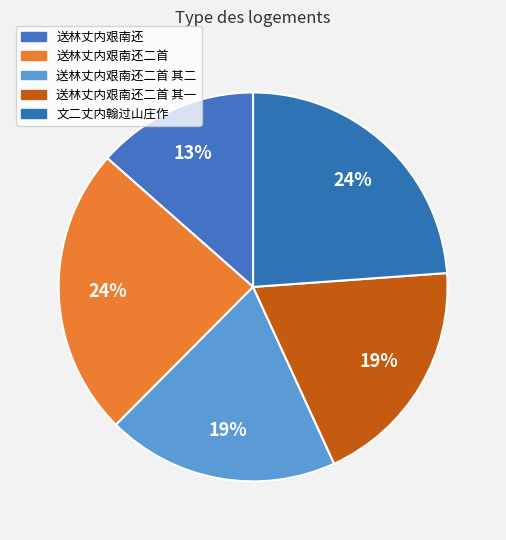

How many slices are in this pie chart?

5